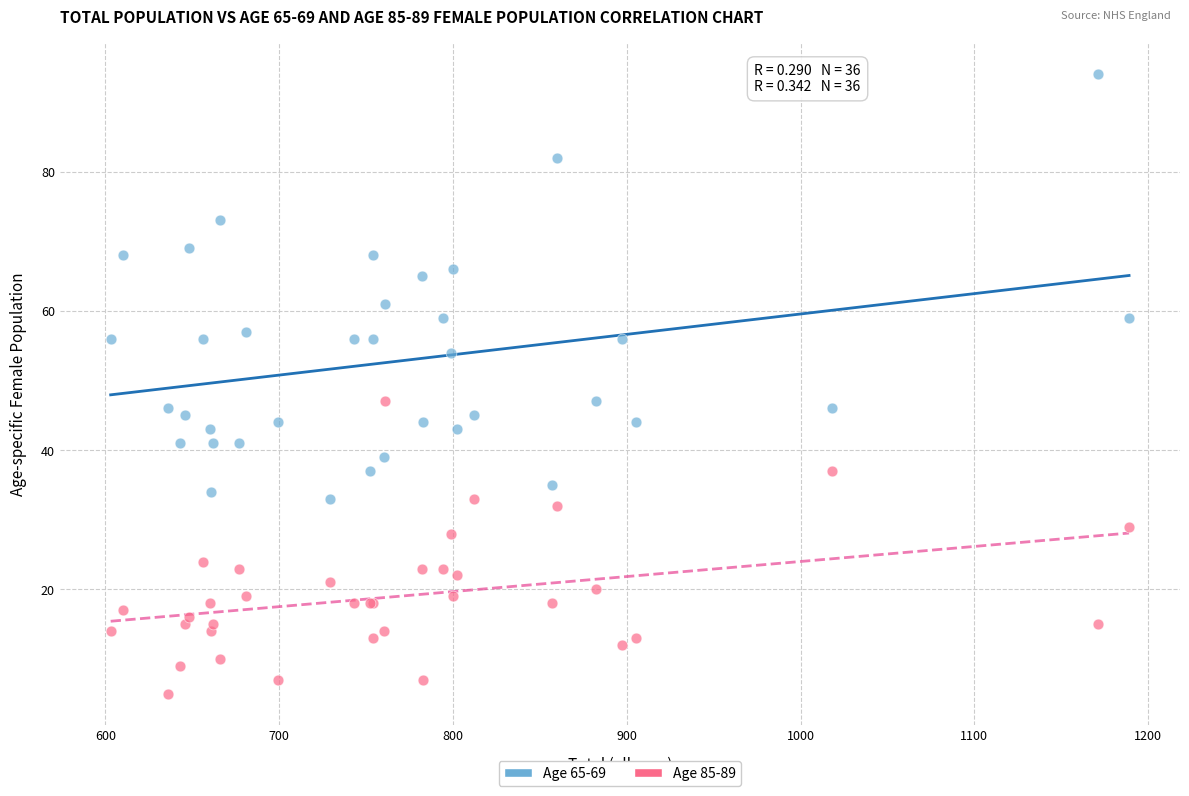

Which series reaches the minimum Y coordinate?

Age 85-89